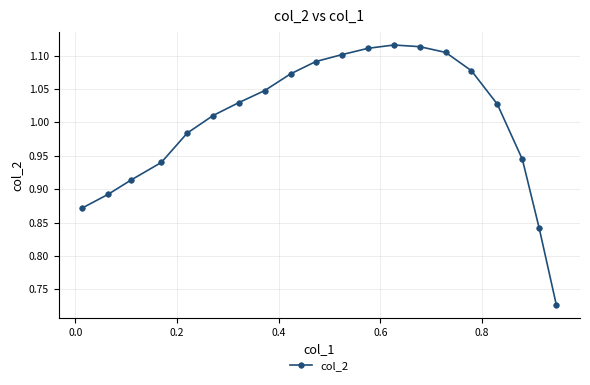

True or false: the data has more than 0 interior local peaks.

True